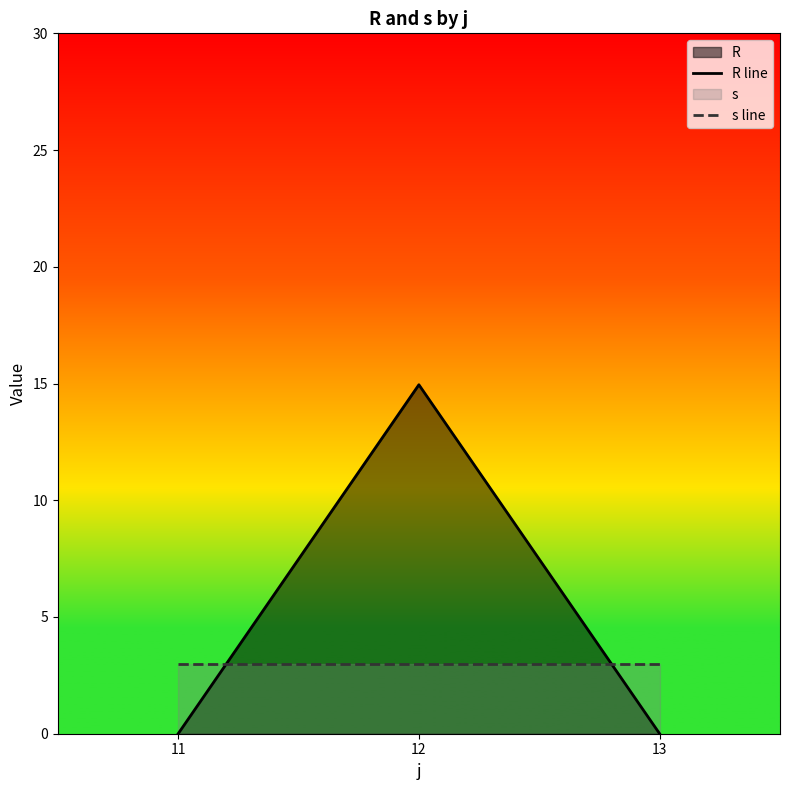

Is it true that R line equals 14.9 at 12?

True